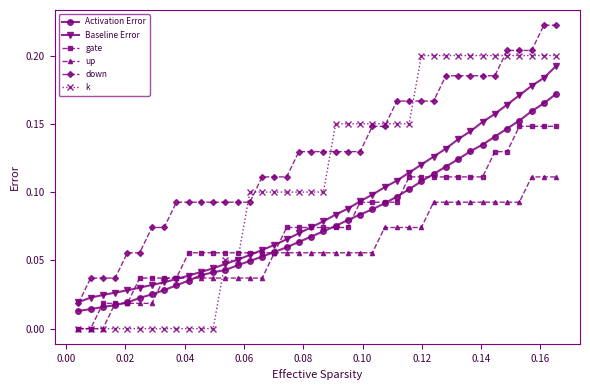

True or false: Activation Error and up cross at least once.

True